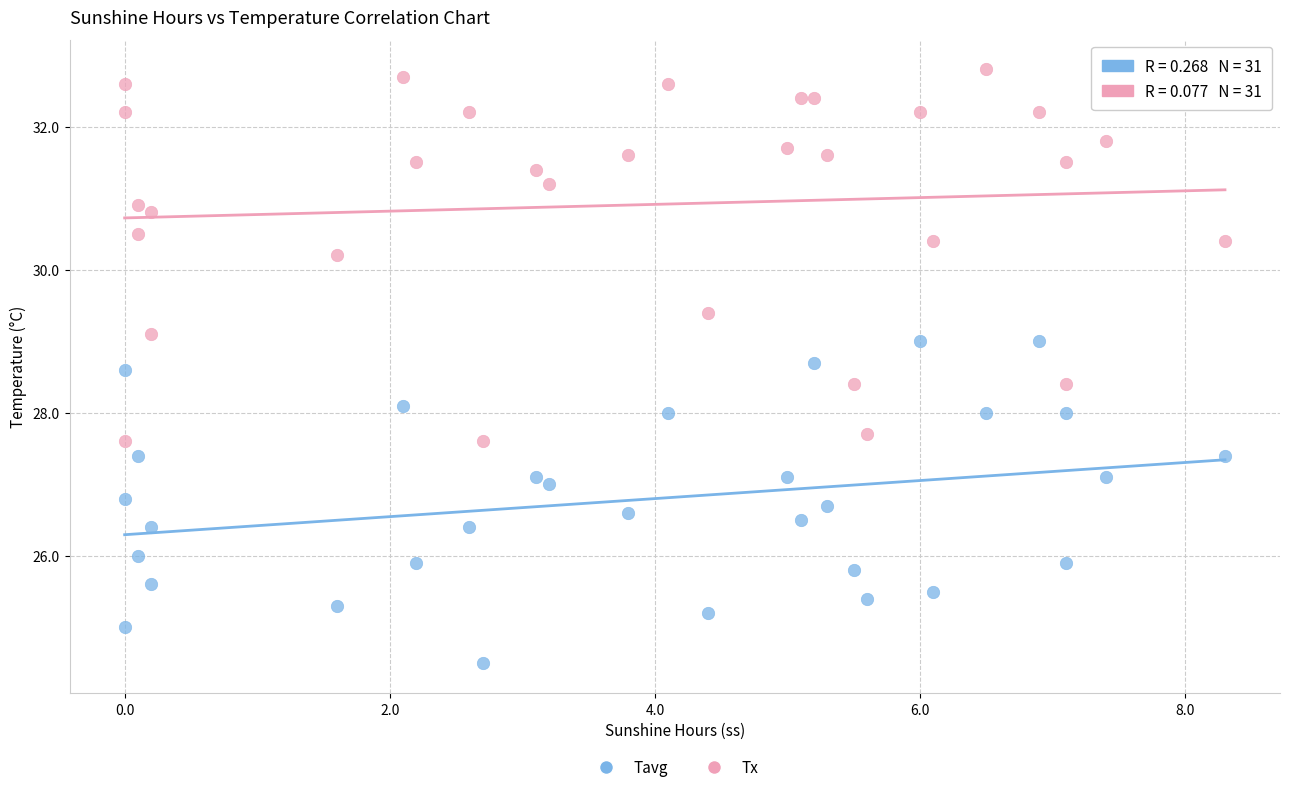

Across all data points, what is the range of Y values (max minus min)?

8.3